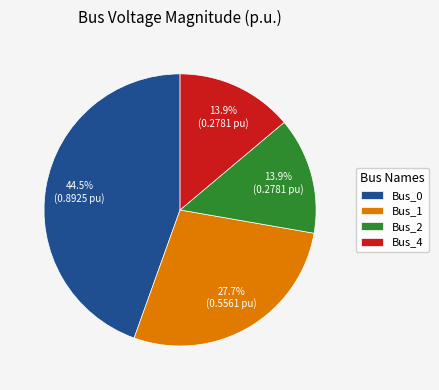

To the nearest percent, what is the average slice percentage?

25%